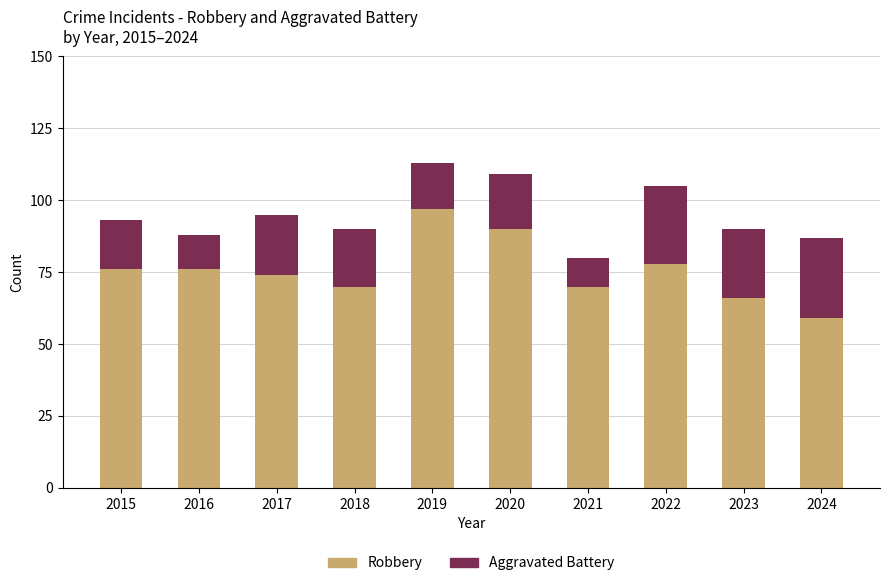

What is the difference between the maximum and minimum values in the Robbery series?

38